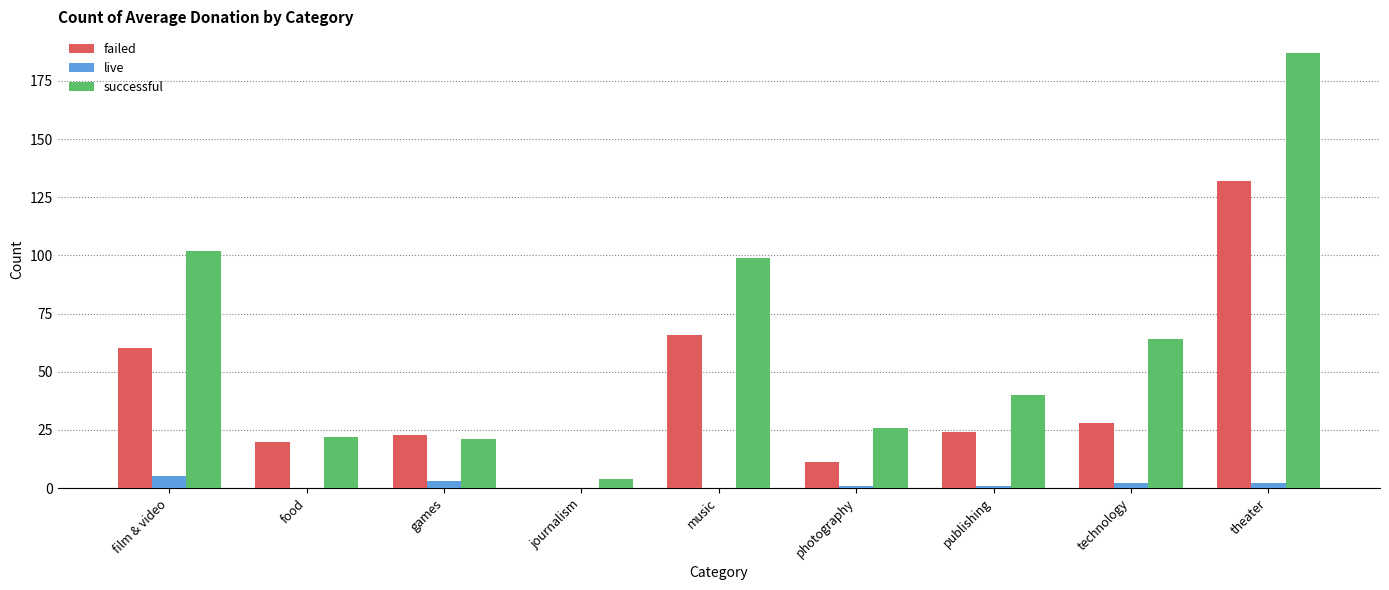

What is the difference between the successful values at music and journalism?

95